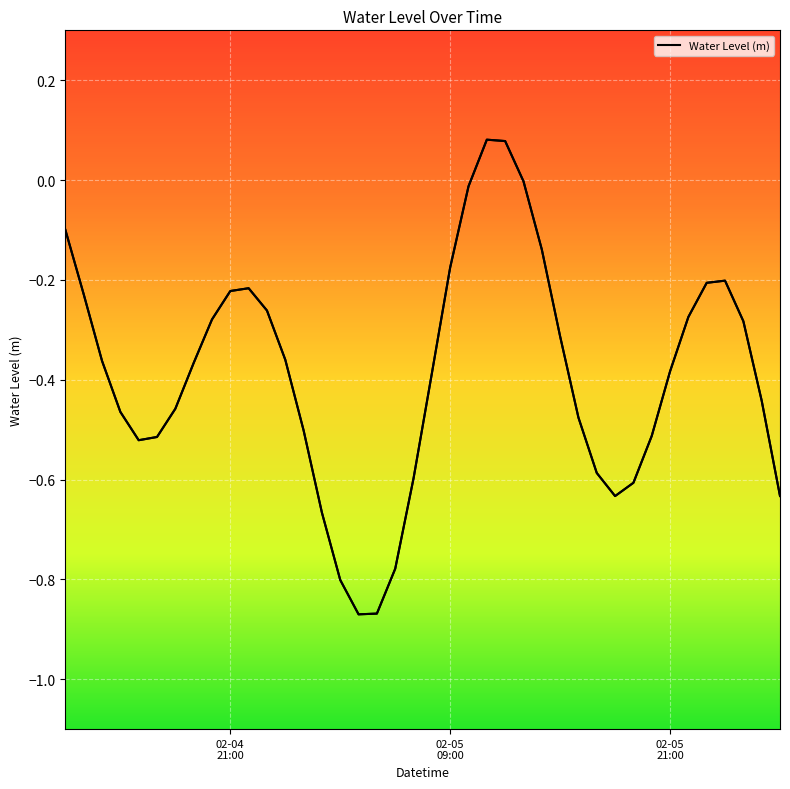

What is the smallest value displayed?

-0.9